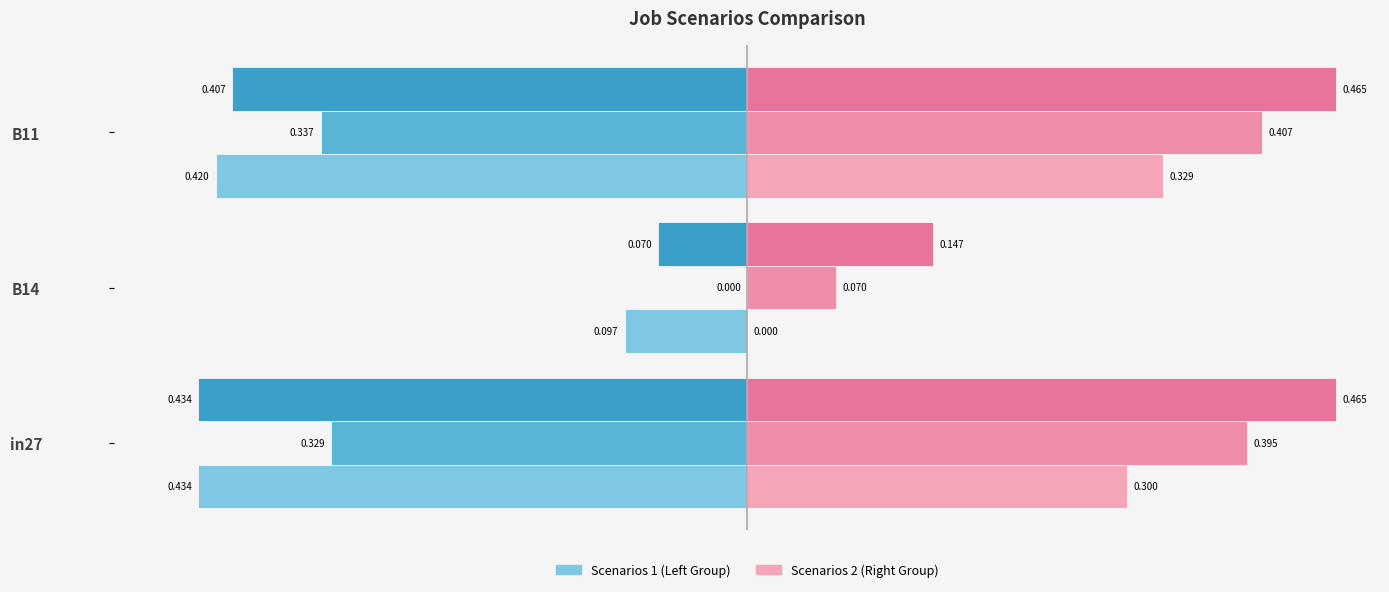

Count the number of data series in this chart.

6